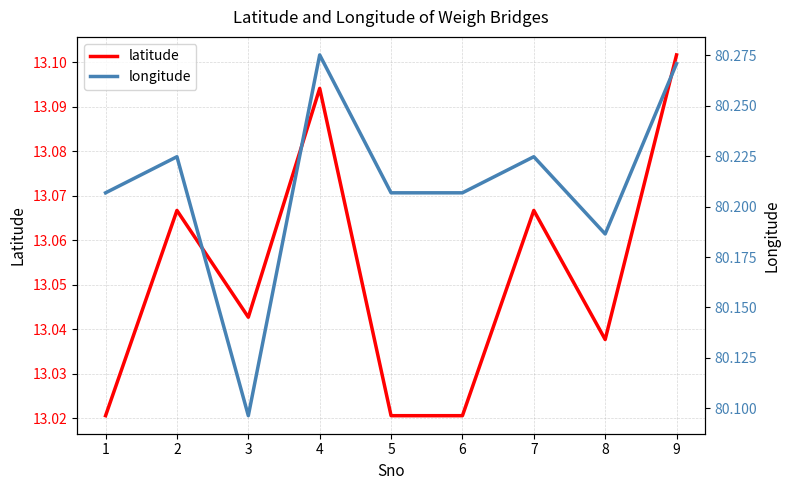

Rank the categories by longitude value from lowest to highest.

3, 8, 1, 5, 6, 2, 7, 9, 4